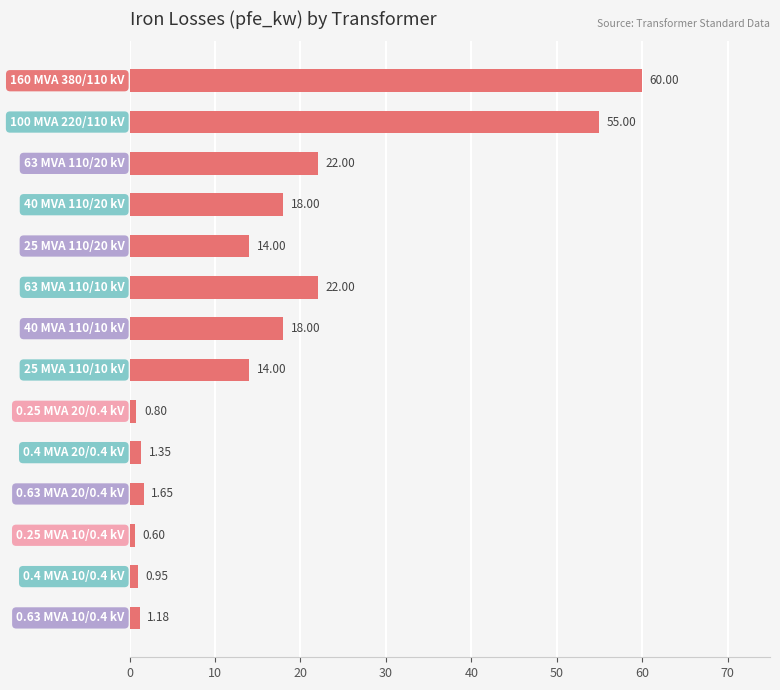

What is the average value?

16.4